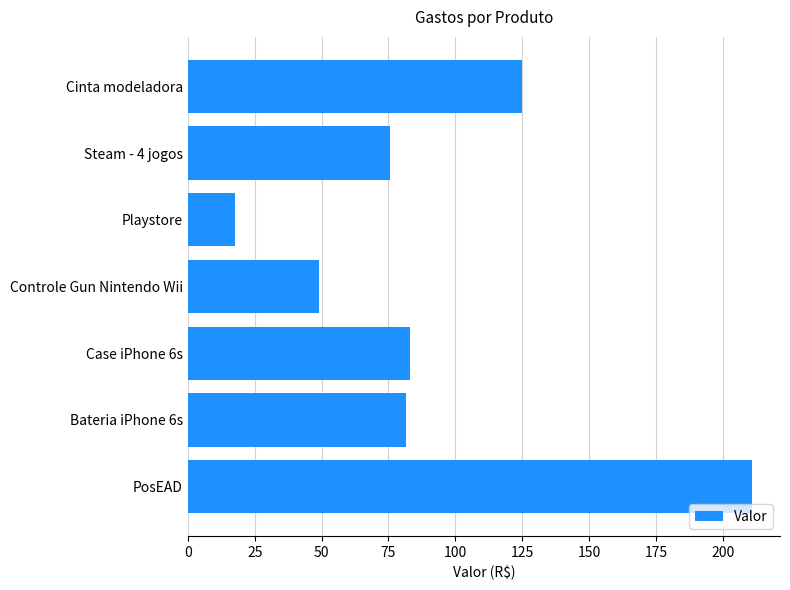

What is the difference between the values at PosEAD and Steam - 4 jogos?

135.3